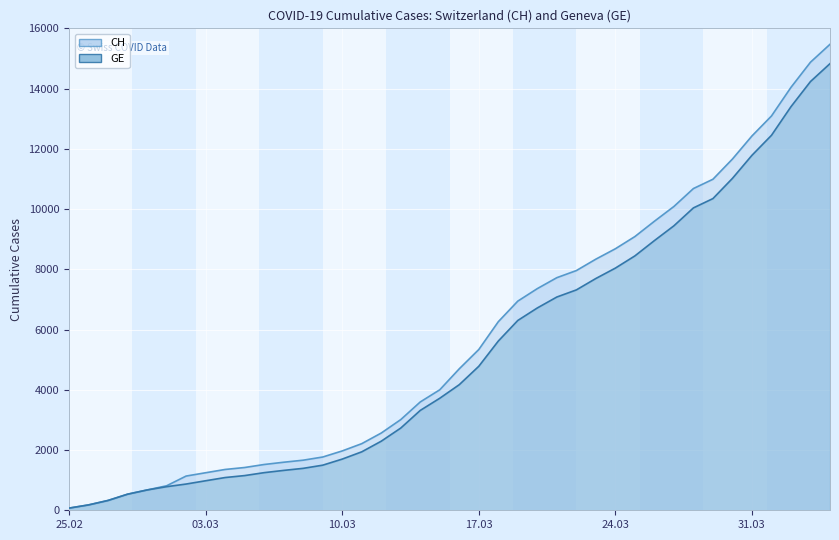

Which has a higher value, 2020-03-21 or 2020-03-01?

2020-03-21